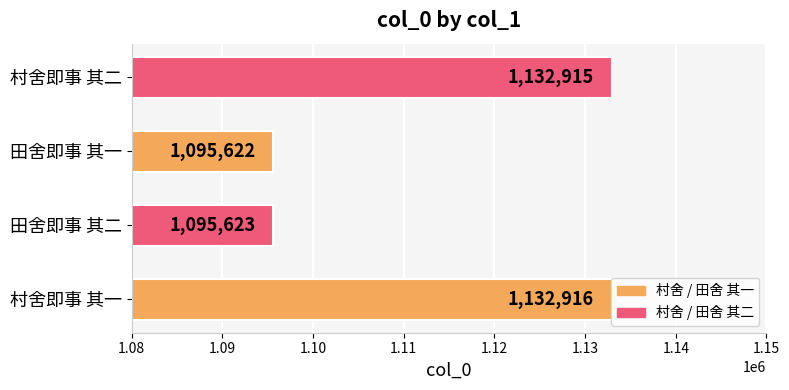

Rank the categories by value from highest to lowest.

村舍即事 其一, 村舍即事 其二, 田舍即事 其二, 田舍即事 其一